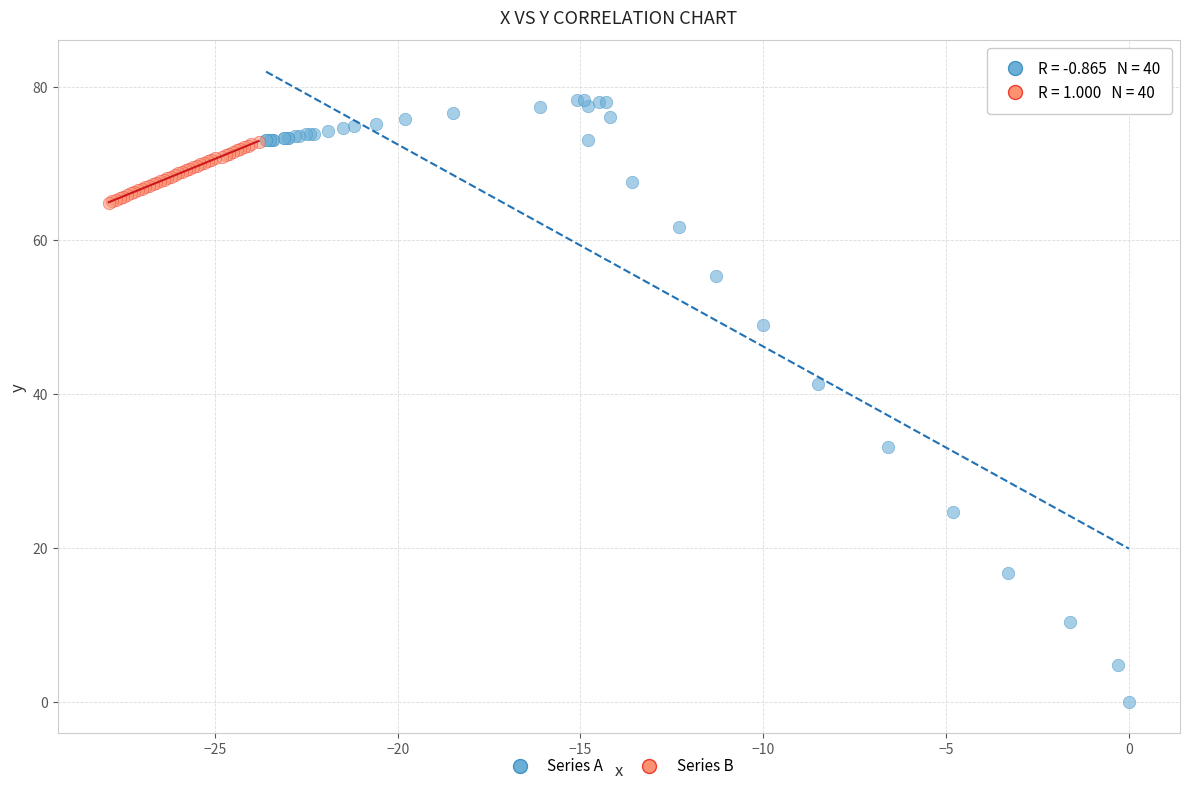

Which series contains the lowest Y value?

Series A